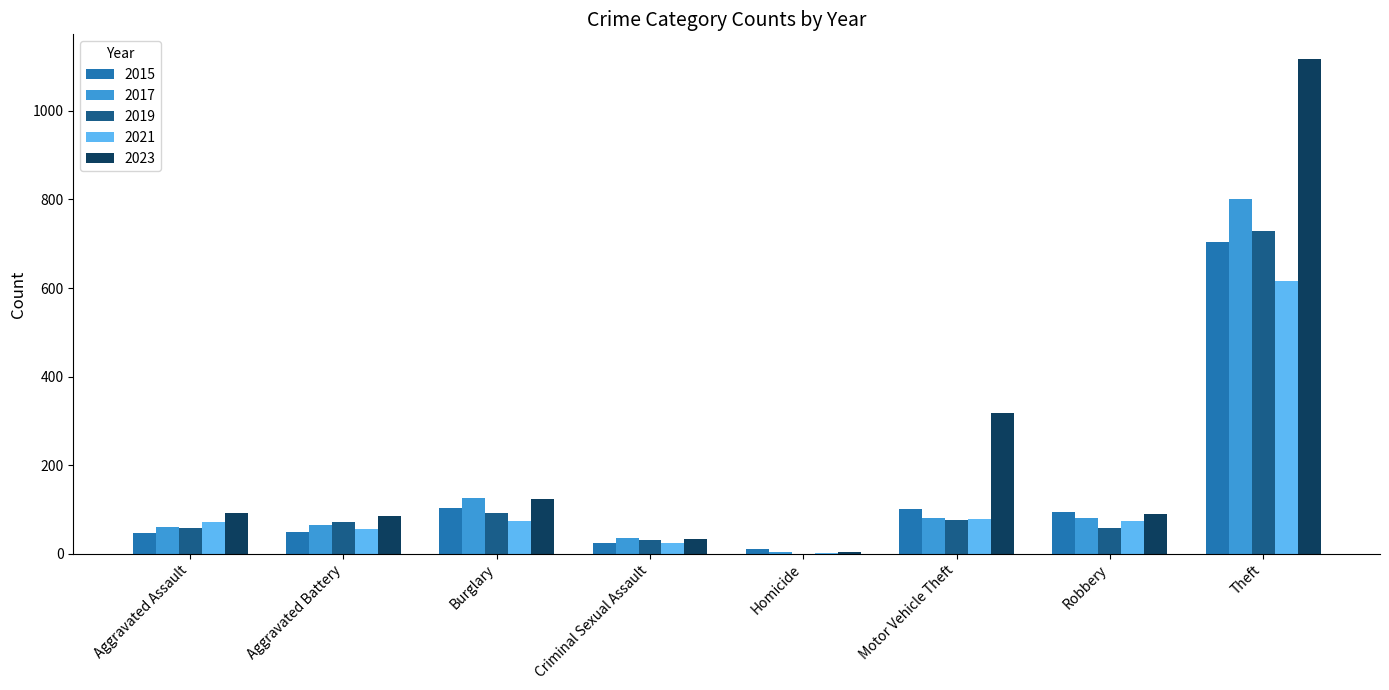

What is the sum of all 2023 values?

1863